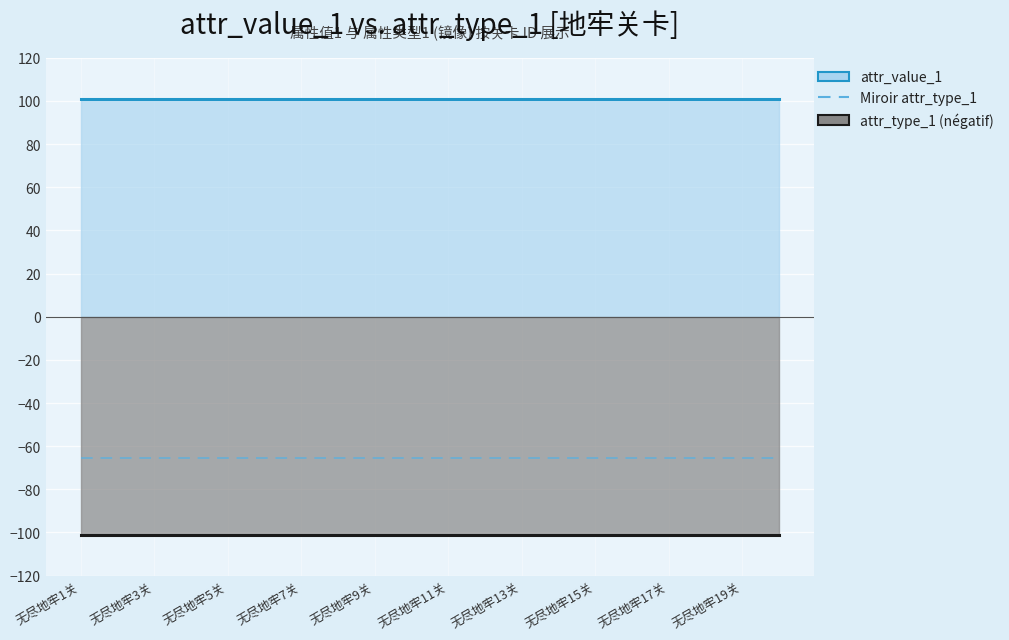

At how many categories does at least one series exceed 29?

20